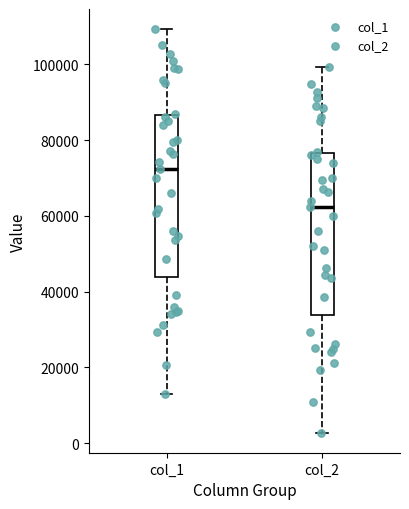

Reading left to right, read every box against the y-axis: the position of its median line, the range the box covers, and the ends of its whiskers. The values are not printed on the chart, so give them approximately, as read against the axis.

col_1: median 72000, box 44000 to 86000, whiskers 14000 to 110000
col_2: median 62000, box 34000 to 76000, whiskers 2000 to 100000